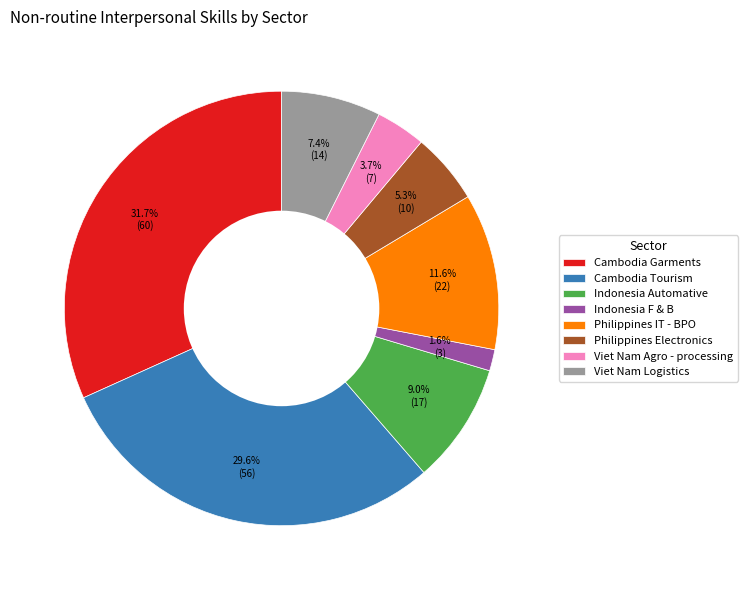

To the nearest percent, what is the difference between the largest and smallest slice percentages?

30%